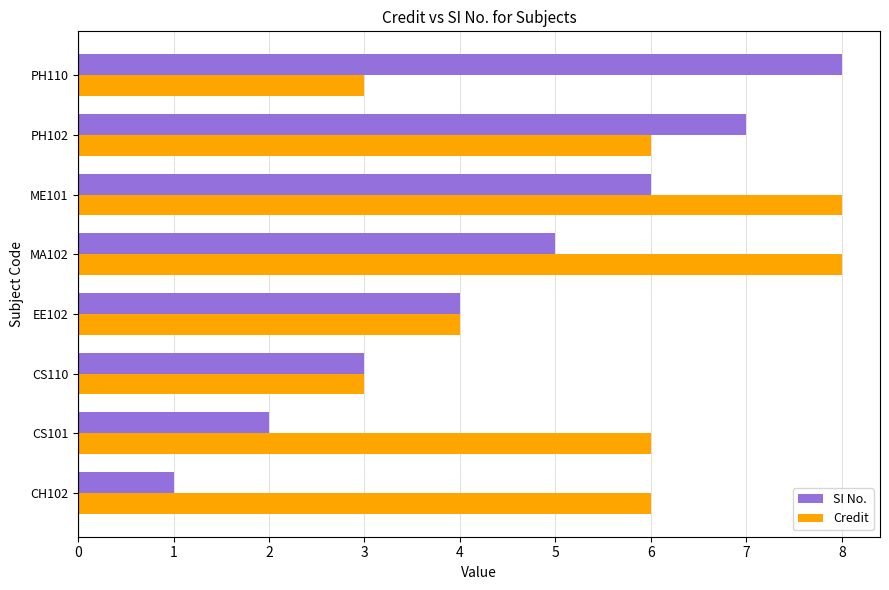

What is the sum of all Credit values?

44